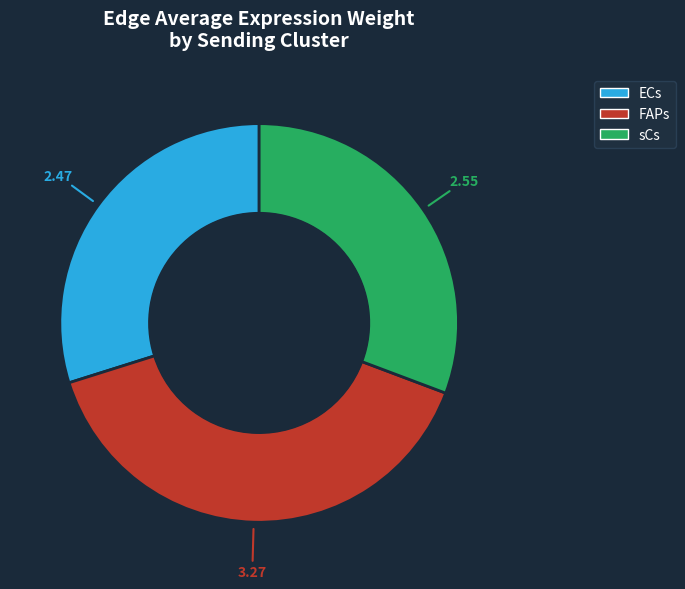

Which category has the biggest portion of the pie?

FAPs